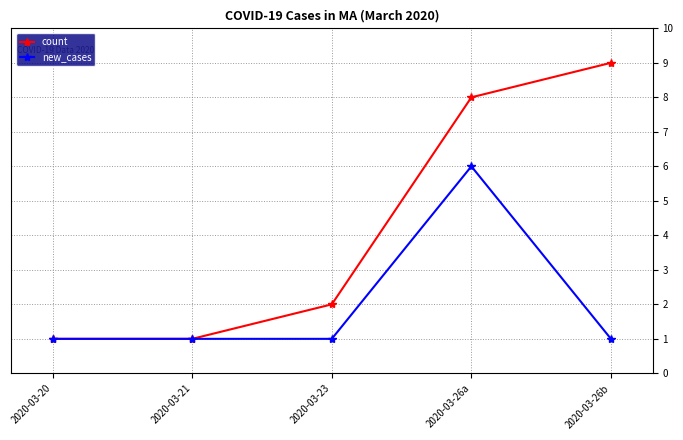

Is it true that count equals 0 at 2020-03-21?

False